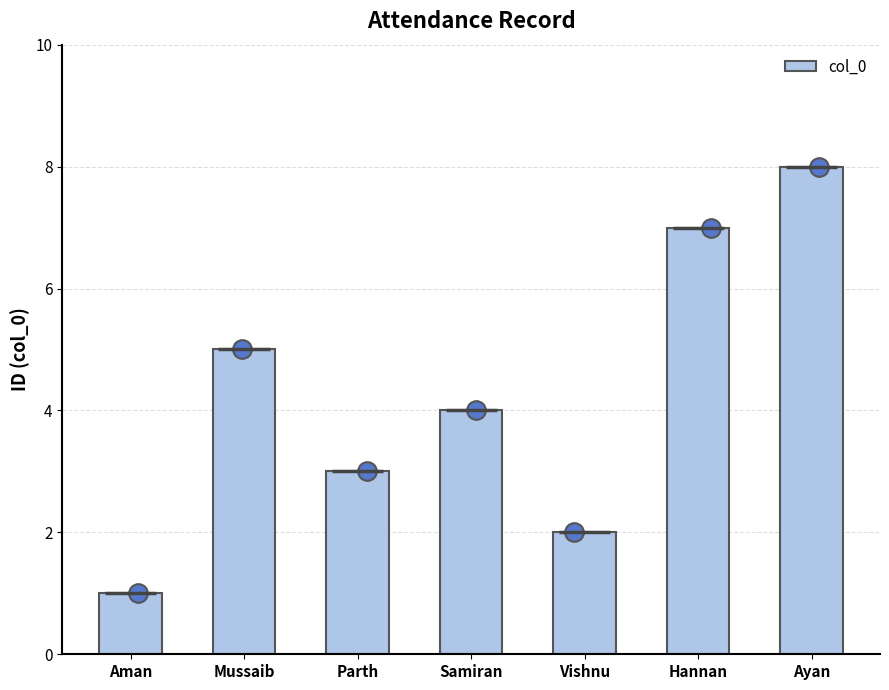

What is the change in value from Aman to Samiran?

+3